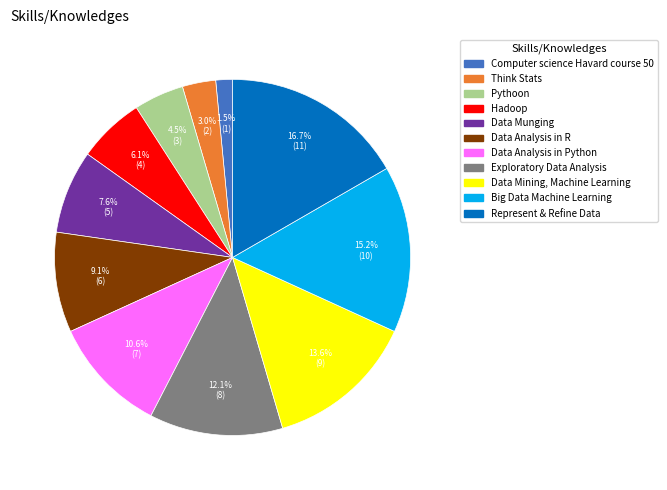

What percentage is NOT represented by Exploratory Data Analysis?

87.9%